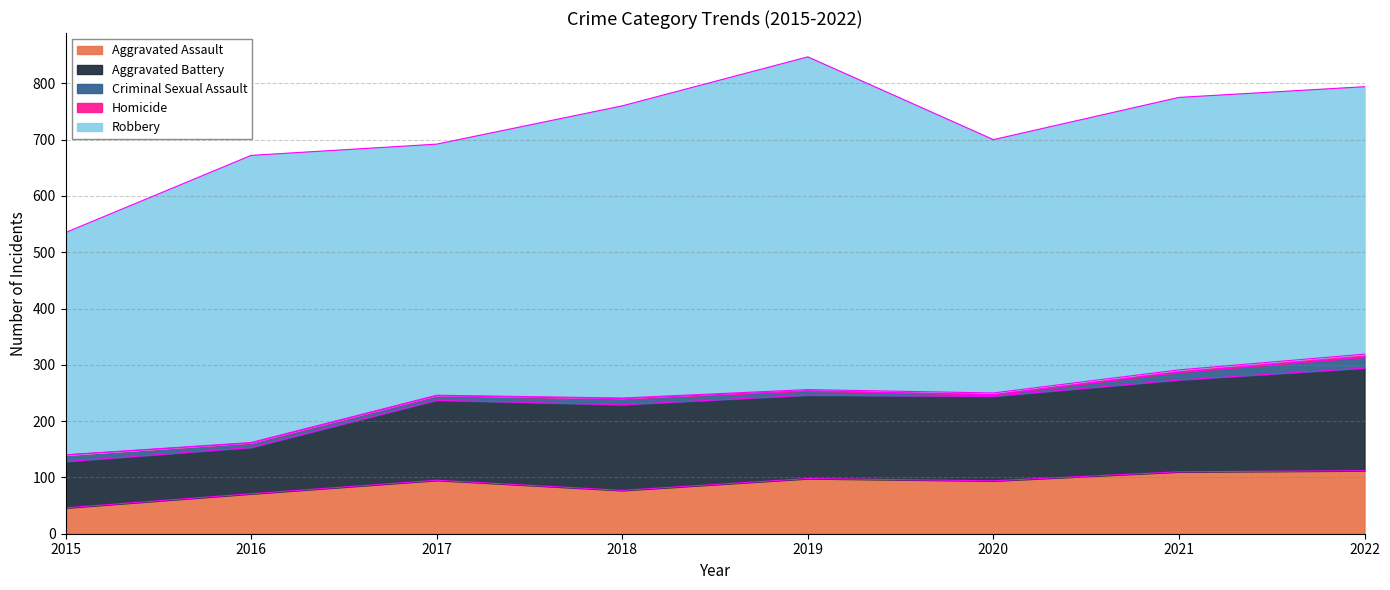

How many data points in Aggravated Assault are less than 95?

4